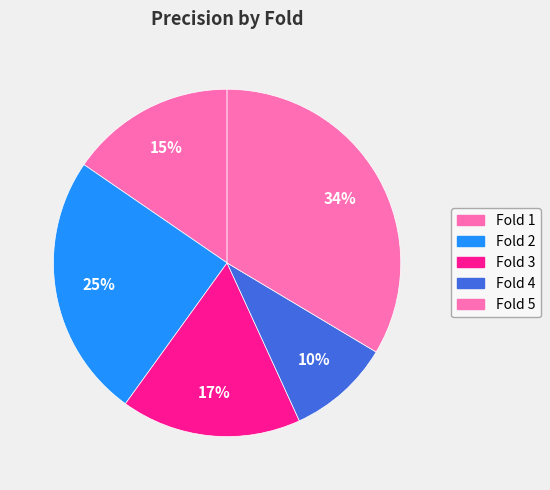

Which category has the smallest portion of the pie?

Fold 4